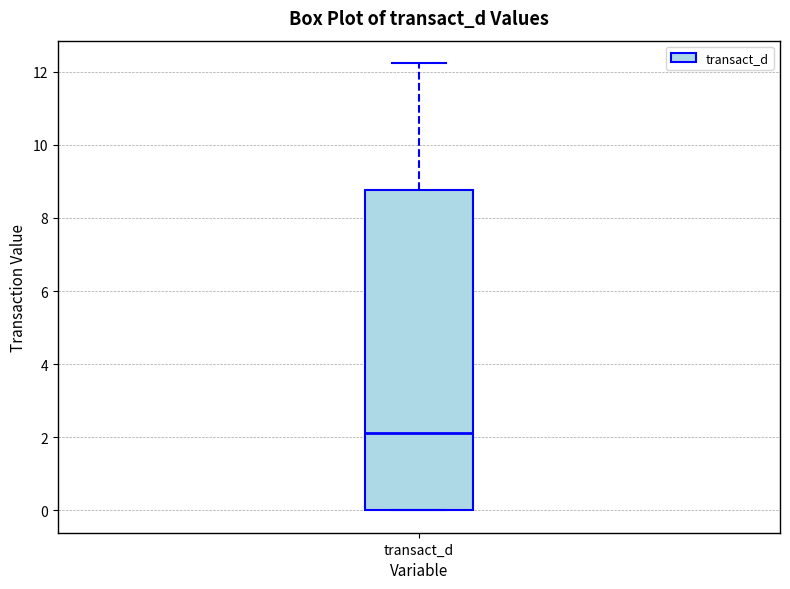

Transcribe this box plot: give where the median line is, the range the box spans, and where the two whiskers end, as read against the y-axis. The values are not printed on the chart, so give them approximately, as read against the axis.

median 2.2, box 0.0 to 8.8, whiskers 0.0 to 12.2